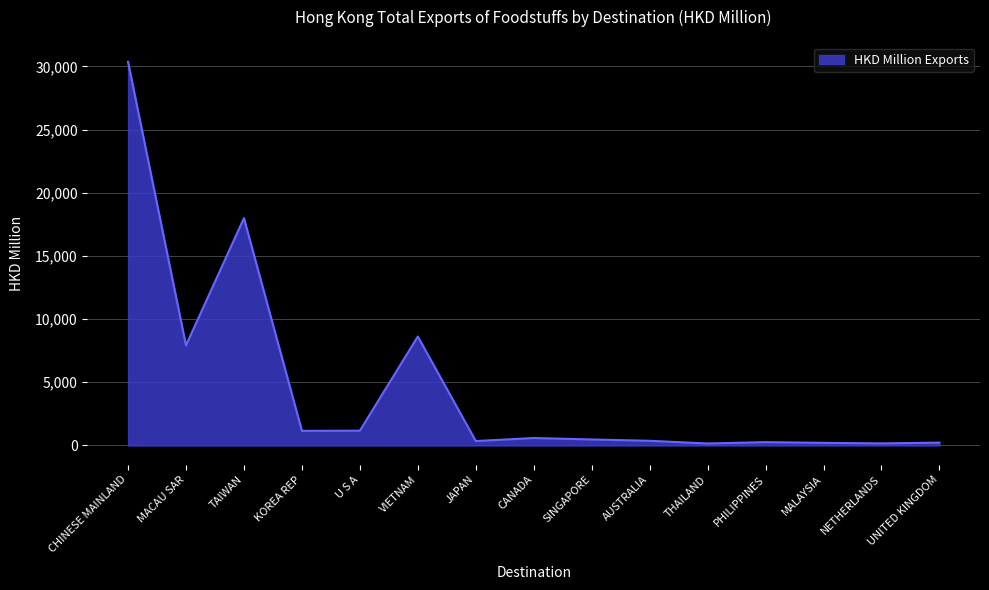

What is the greatest value displayed?

30363.5